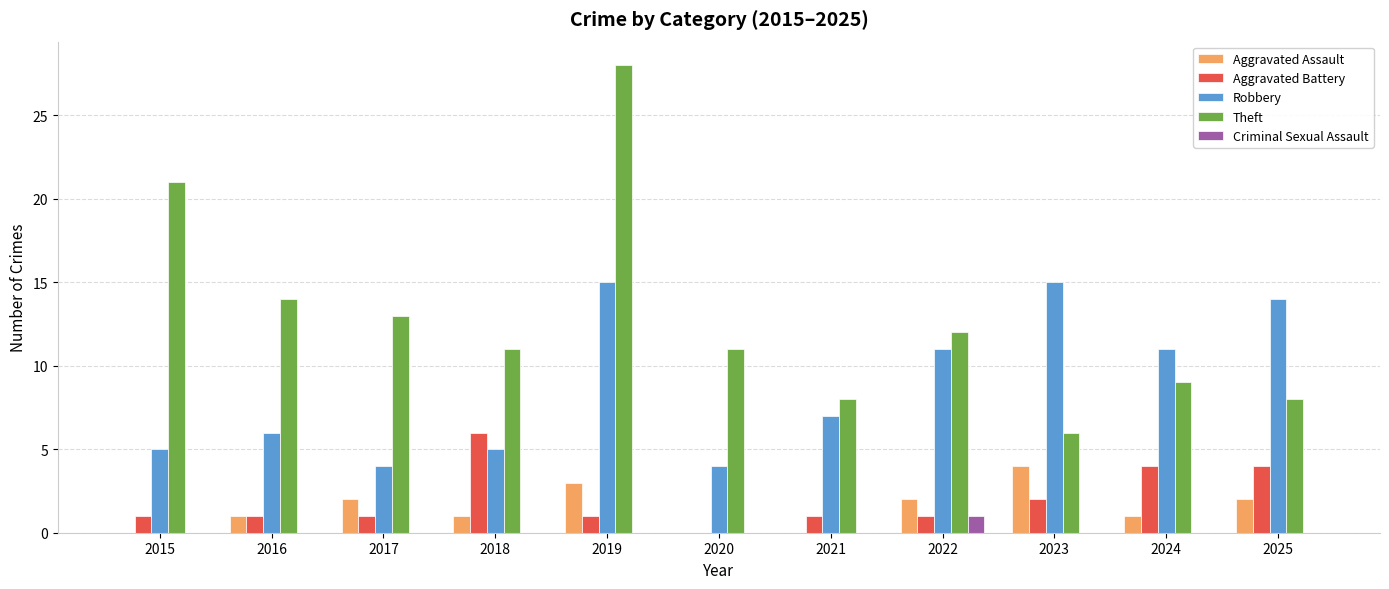

What is the total value across all series at 2021?

16